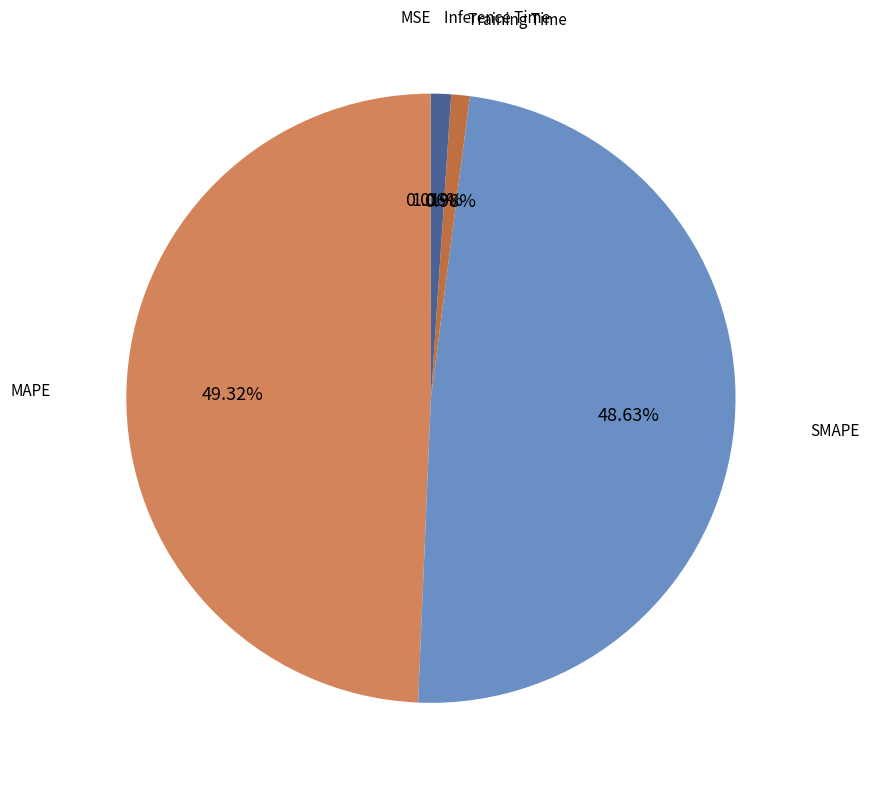

Is there a majority slice in this chart?

No